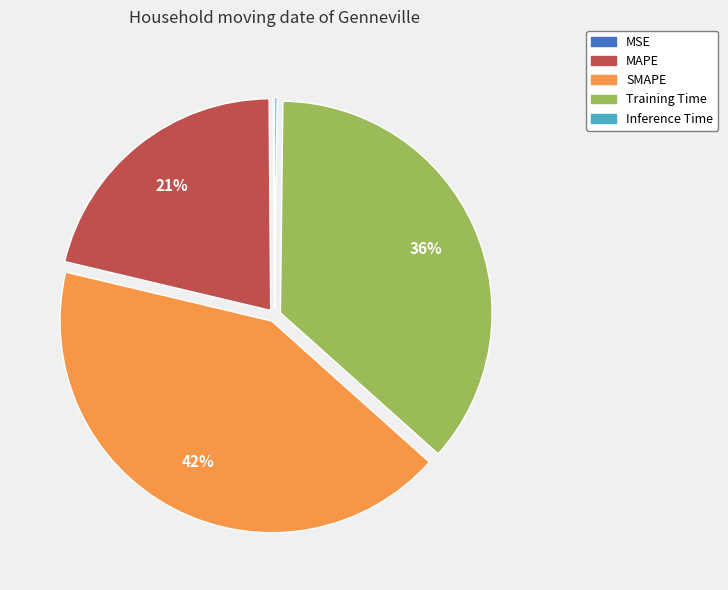

What percentage is the SMAPE slice, to the nearest percent?

42%